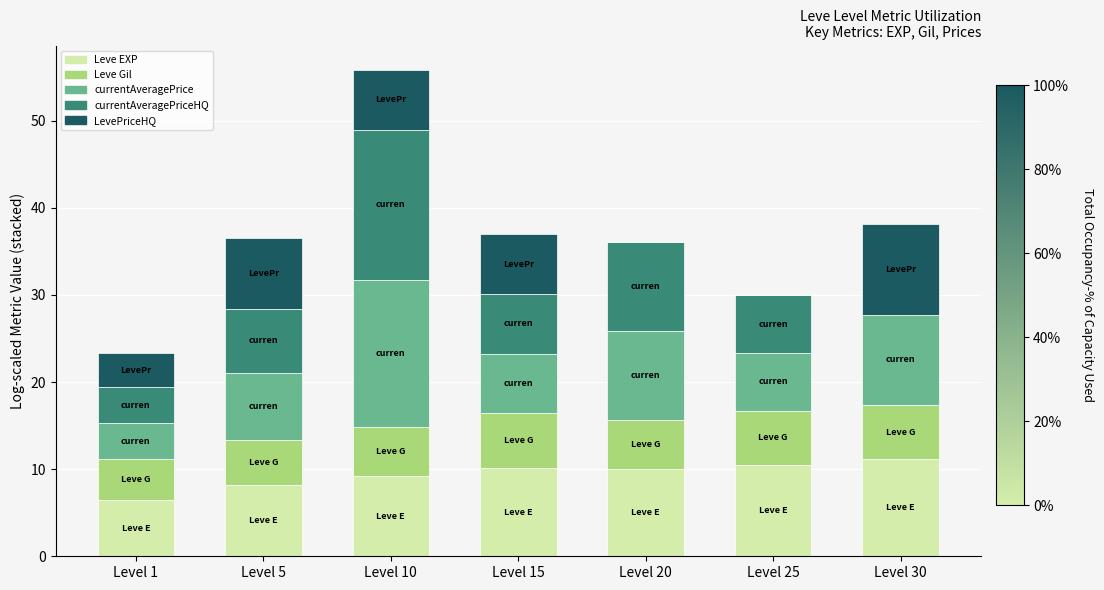

How many series are shown in this chart?

5